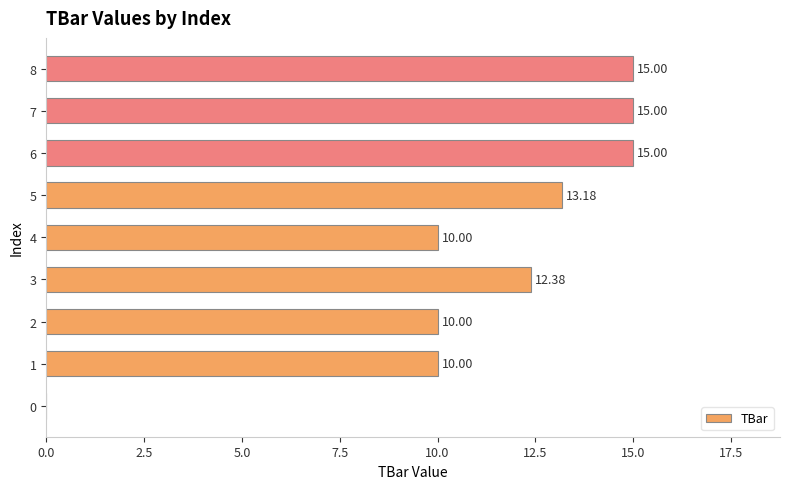

What is the average value?

11.2